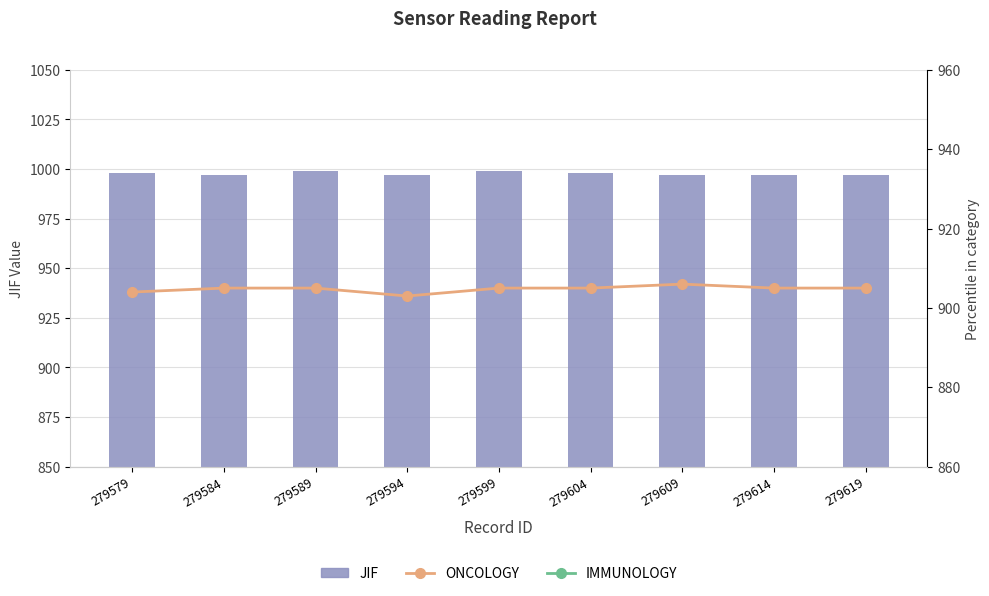

Is the value of ONCOLOGY at 279619 greater than the value of IMMUNOLOGY at 279589?

Yes